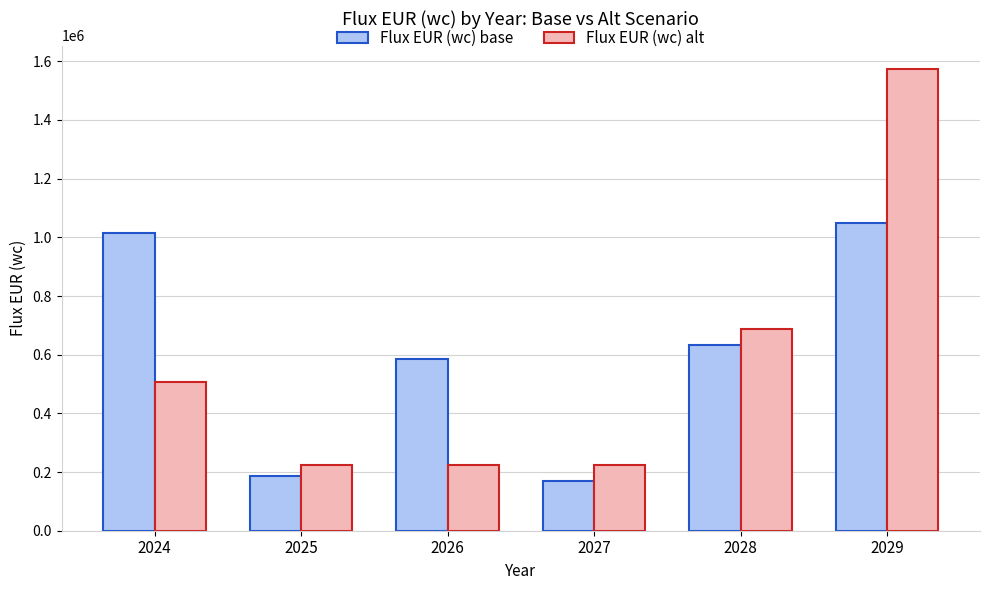

What is the sum of the Flux EUR (wc) alt values at 2026 and 2024?

729225